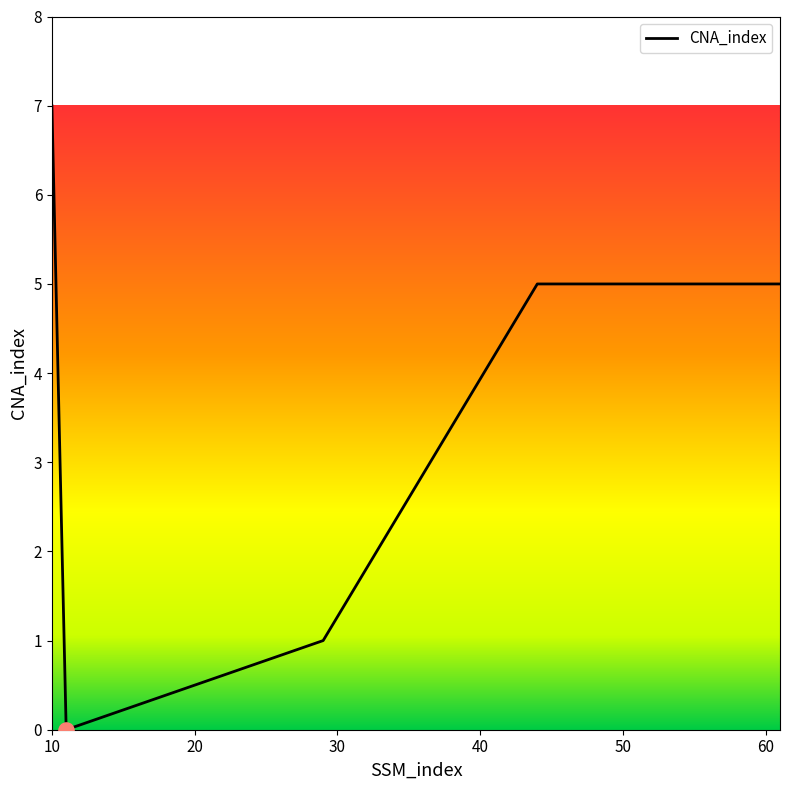

How many interior local valleys (lower than both neighbors) does the data have?

1